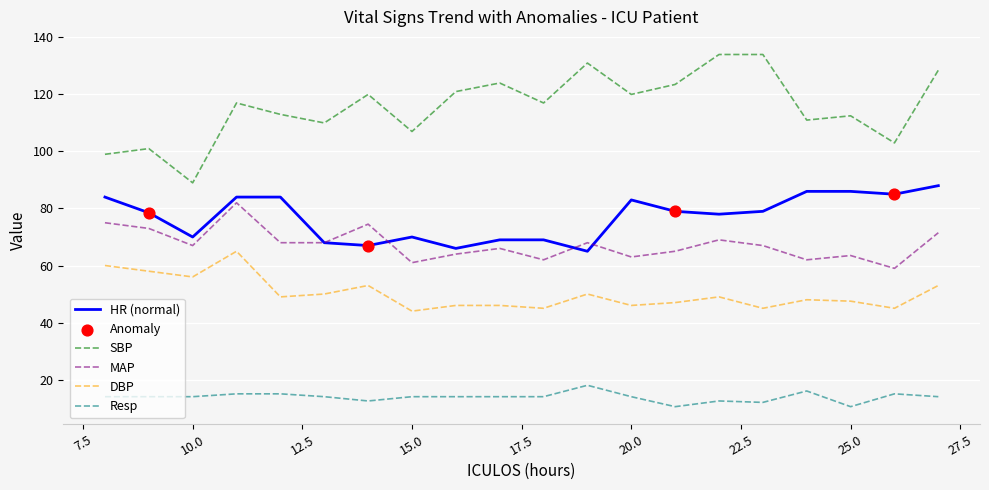

True or false: Resp and SBP cross at least once.

False